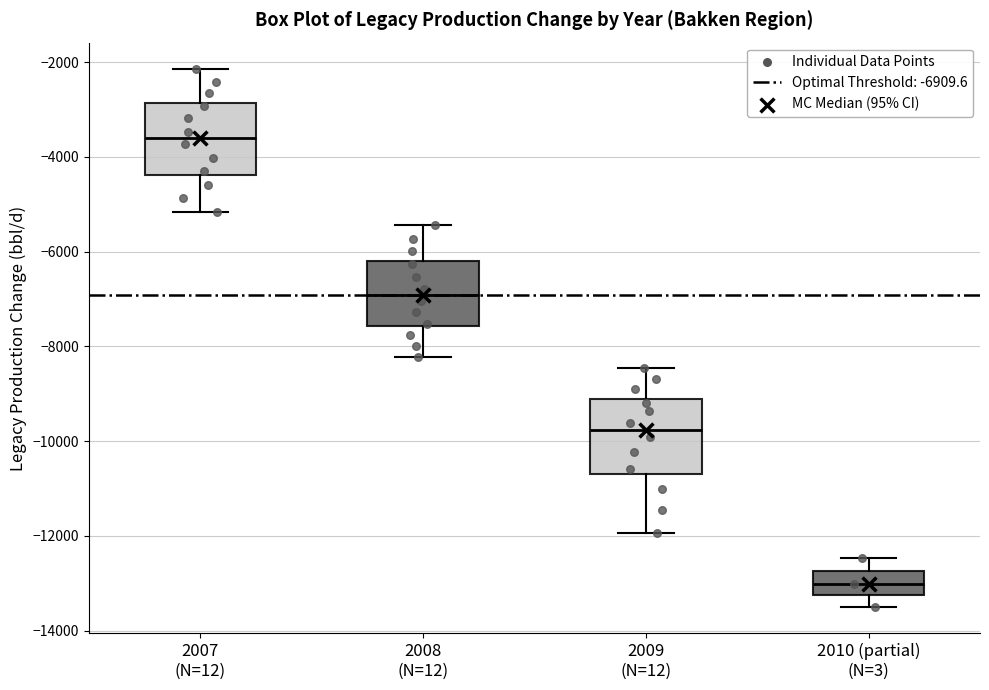

Where does the median line of the box for 2009 (N=12) sit on the y-axis? The values are not printed on the chart, so give them approximately, as read against the axis.

-9800